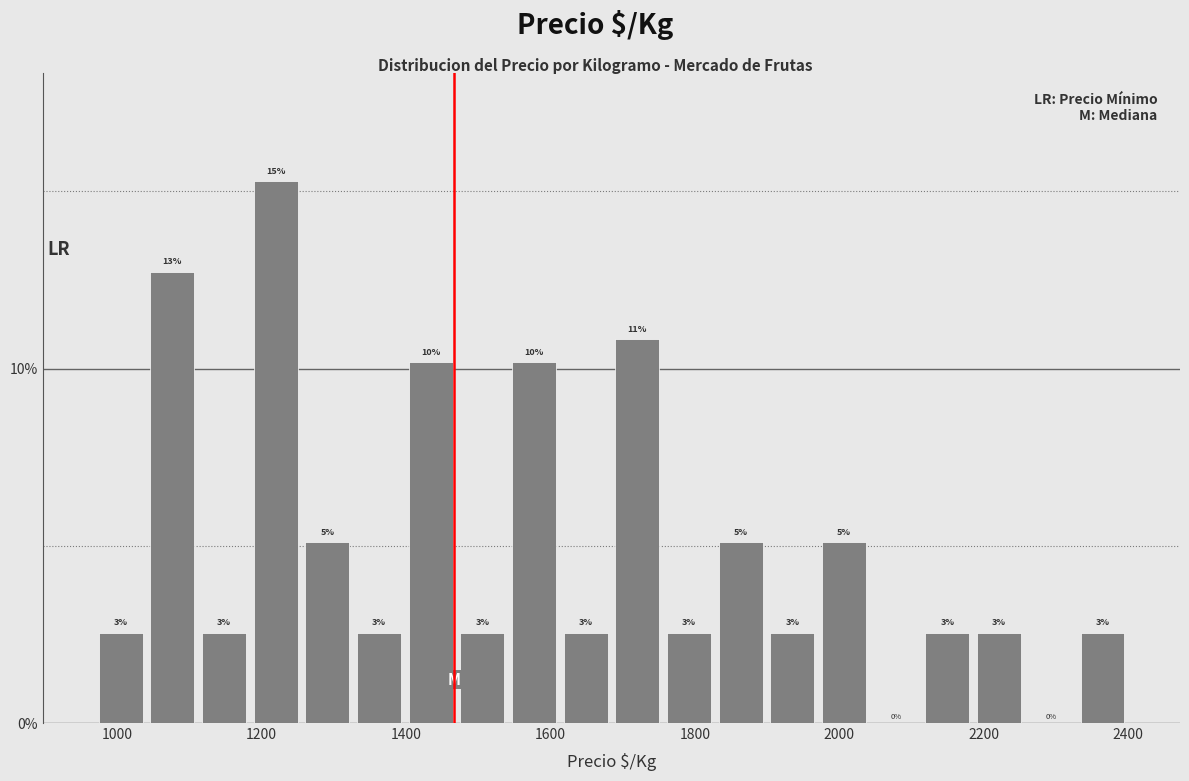

Around what value on the x-axis is the tallest bar? Give the approximate position of its centre, as read against the axis.

1220